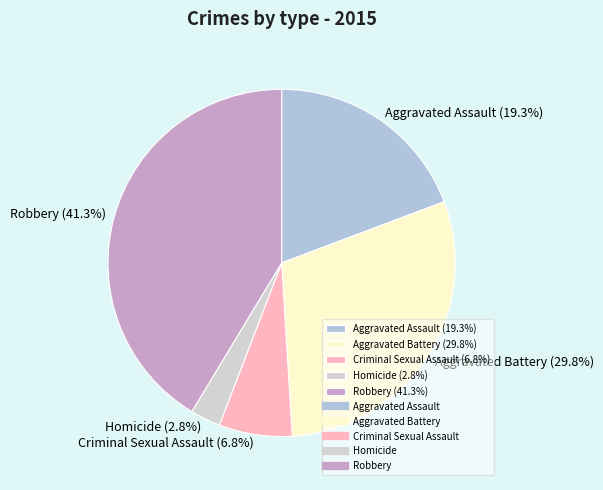

What percentage is the Robbery slice, to the nearest percent?

41%